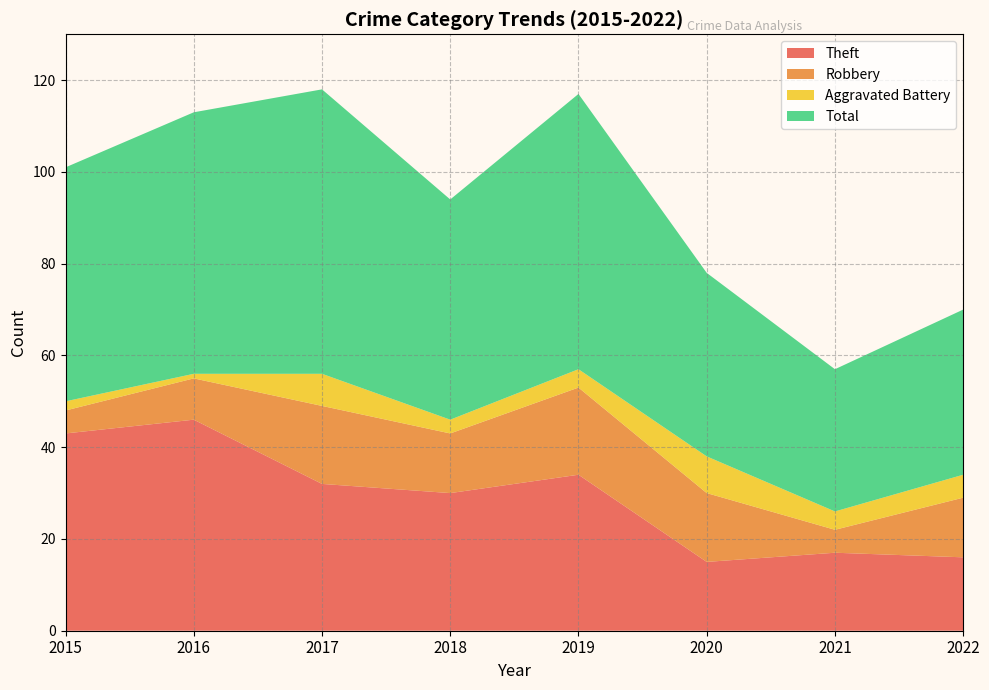

Reading left to right, list all the values displayed in this chart.

Theft: 43	46	32	30	34	15	17	16
Robbery: 5	9	17	13	19	15	5	13
Aggravated Battery: 2	1	7	3	4	8	4	5
Total: 51	57	62	48	60	40	31	36